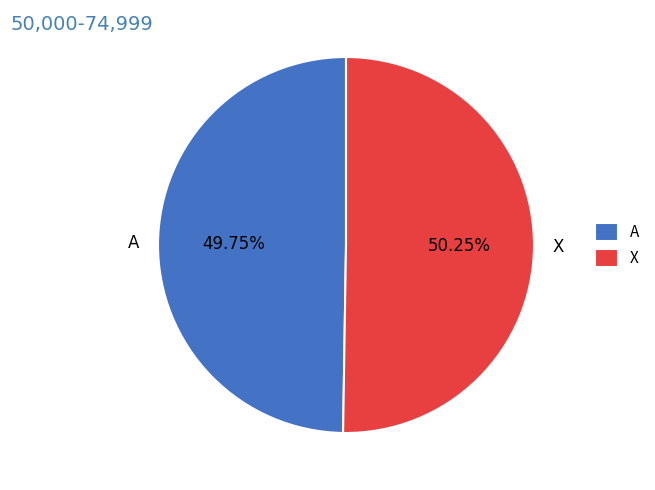

Approximately how many times larger is the value at X compared to A?

1.0